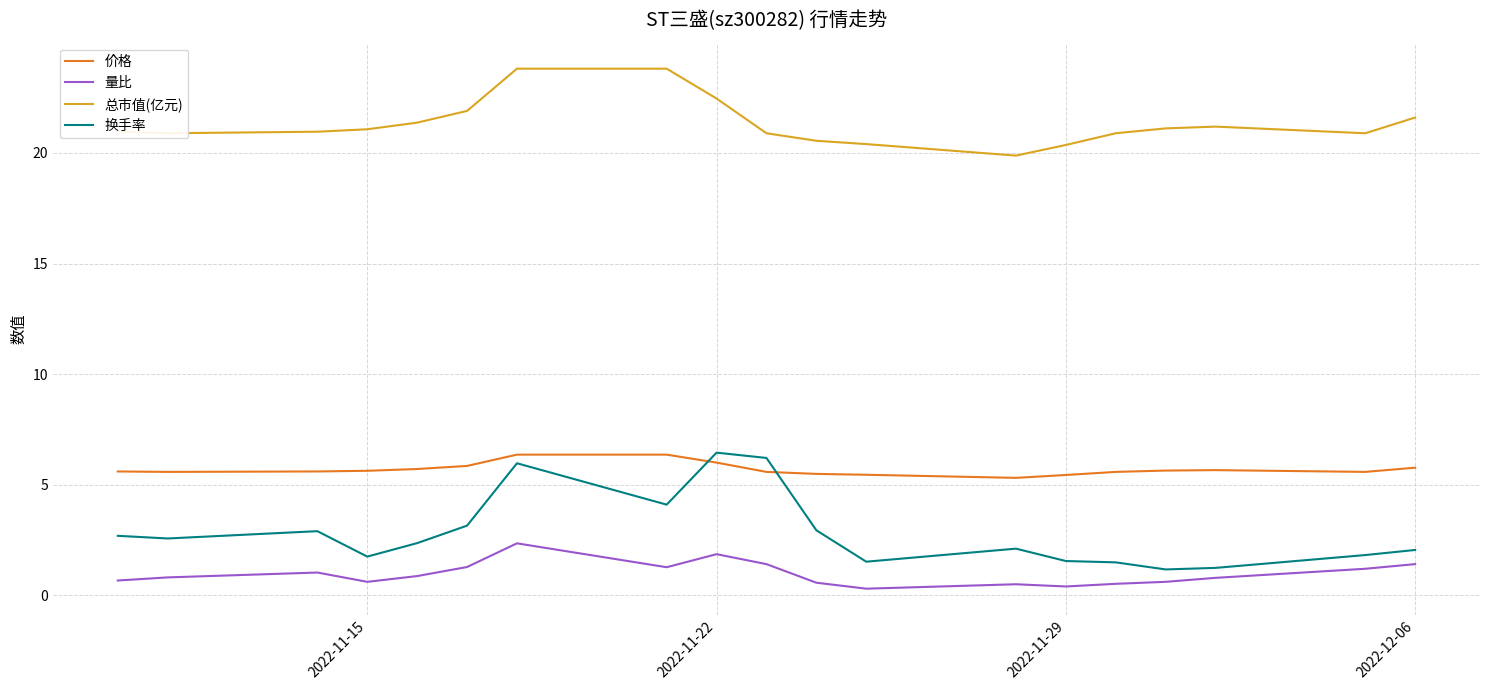

Which series has the largest total across all categories?

总市值(亿元)